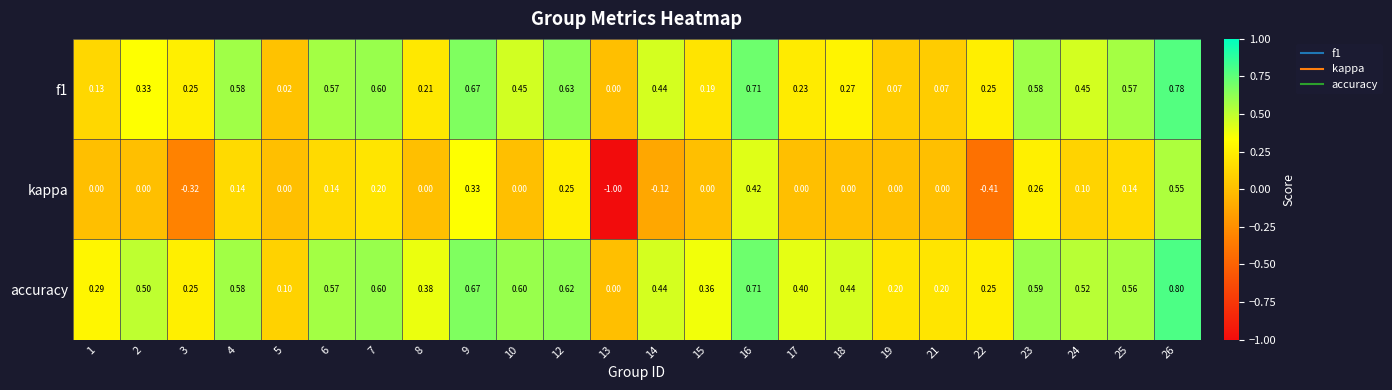

Which series has the widest spread of values?

kappa